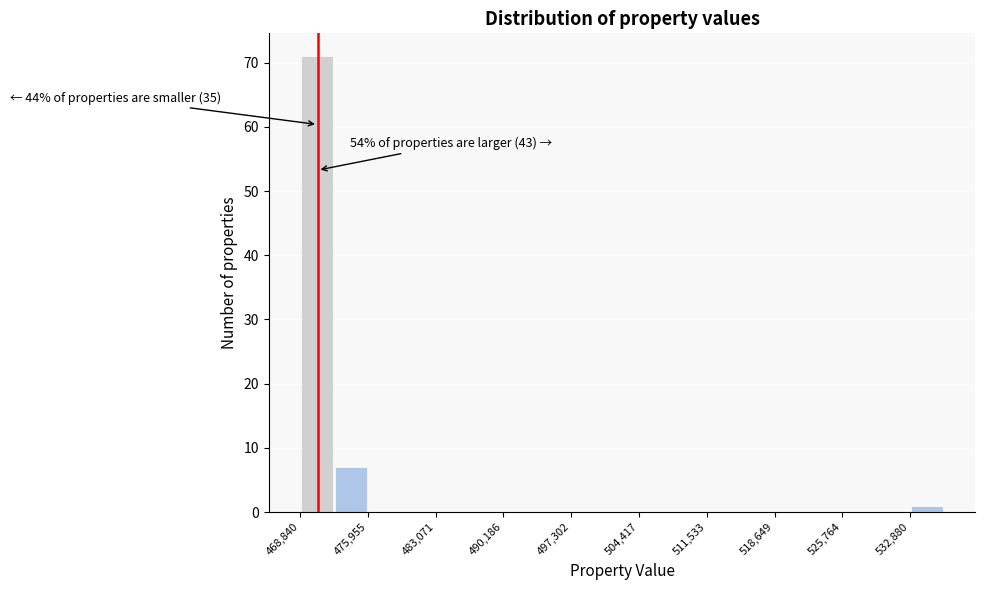

Around what value on the x-axis is the tallest bar? Give the approximate position of its centre, as read against the axis.

471000